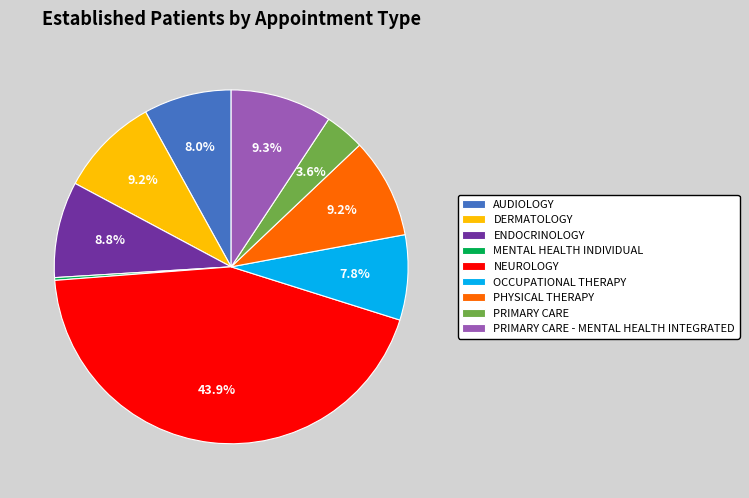

To the nearest percent, what percentage of the pie is ENDOCRINOLOGY?

9%